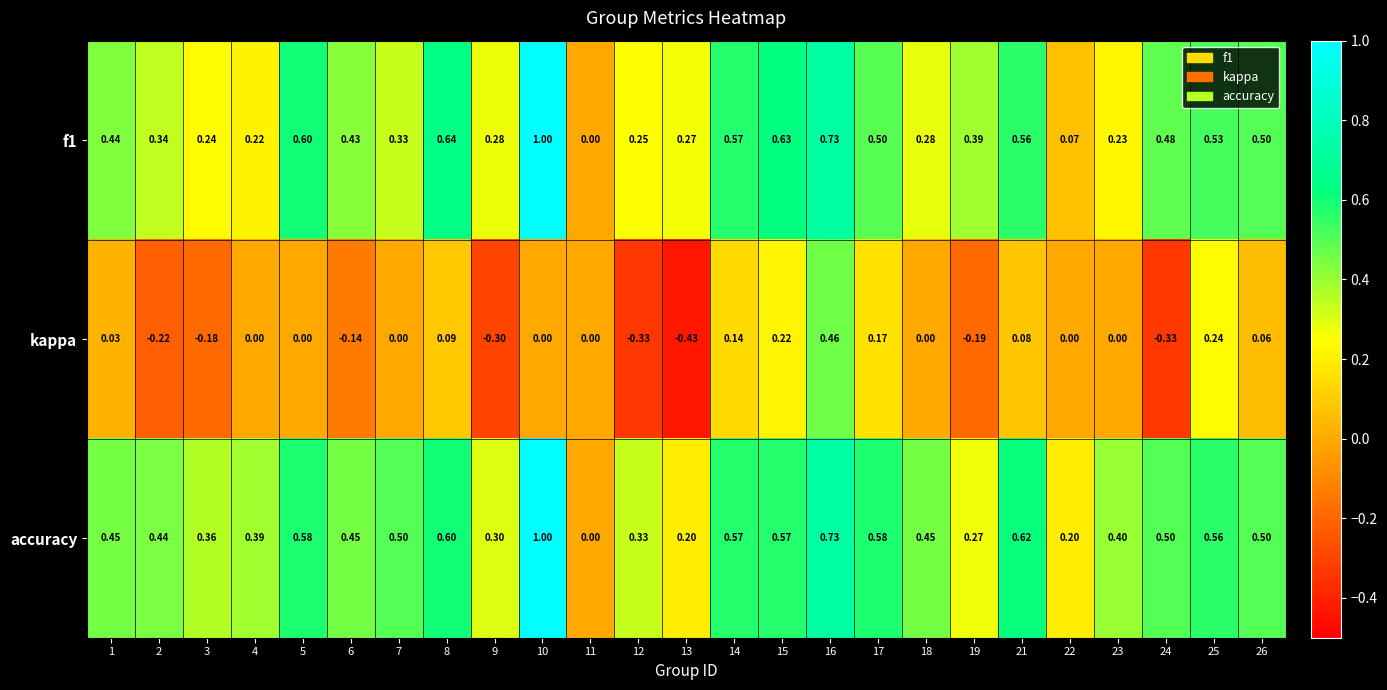

Which series has the largest total across all categories?

accuracy